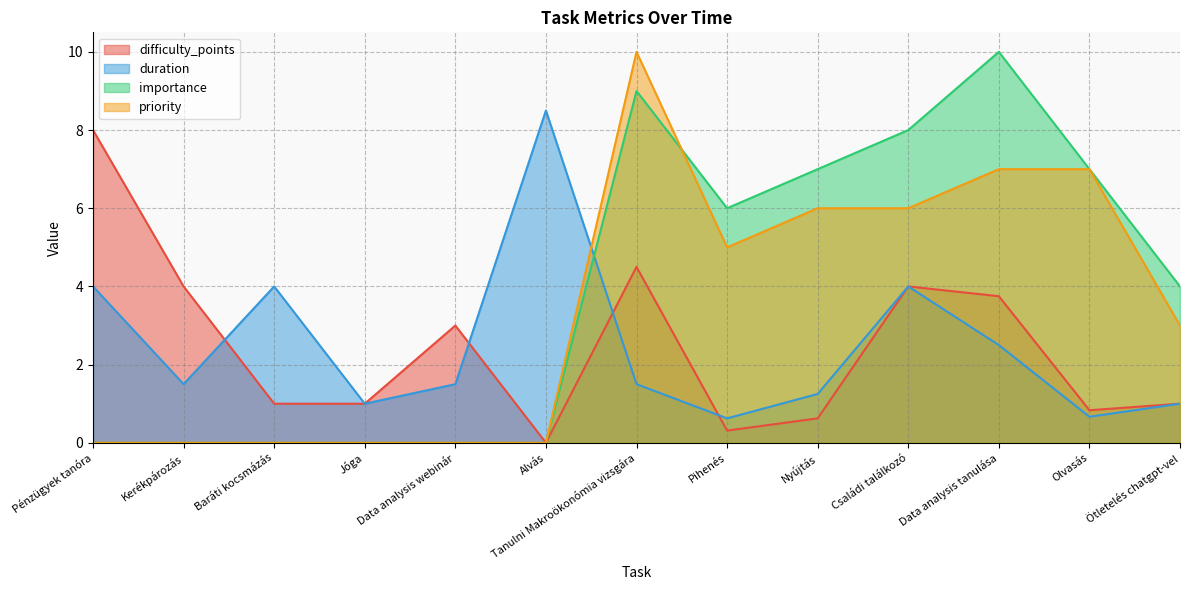

How many values in the difficulty_points series are below 1?

4